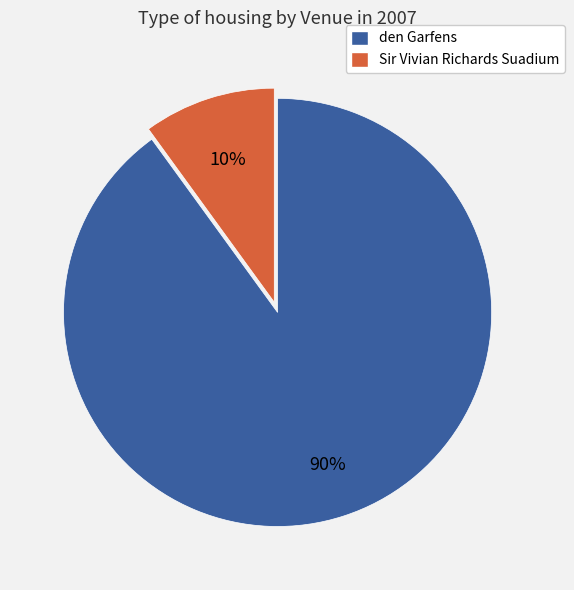

Count the number of slices in the pie.

2